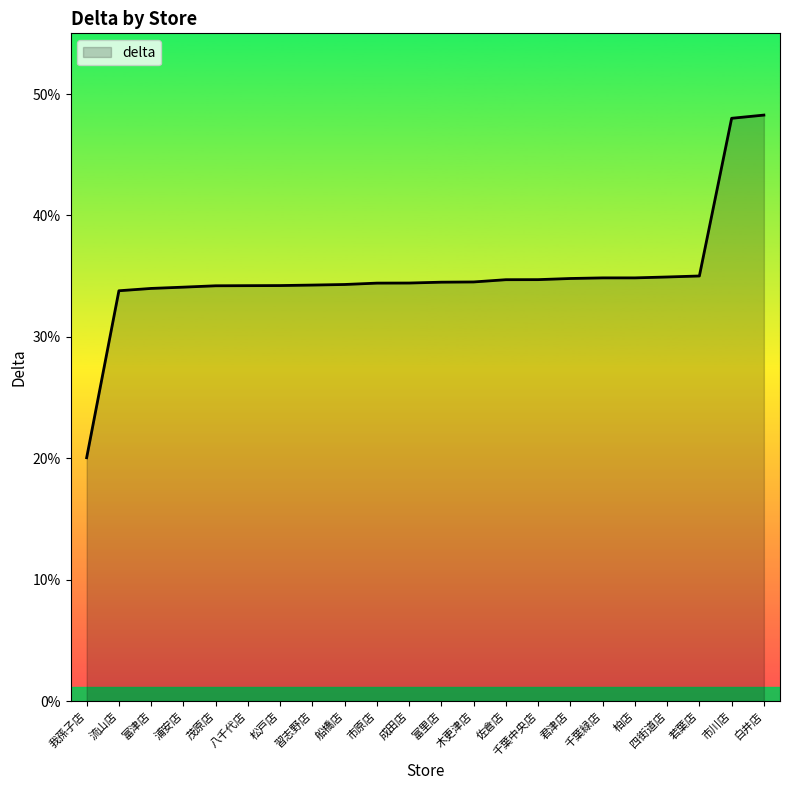

What position from the right is 成田店?

12